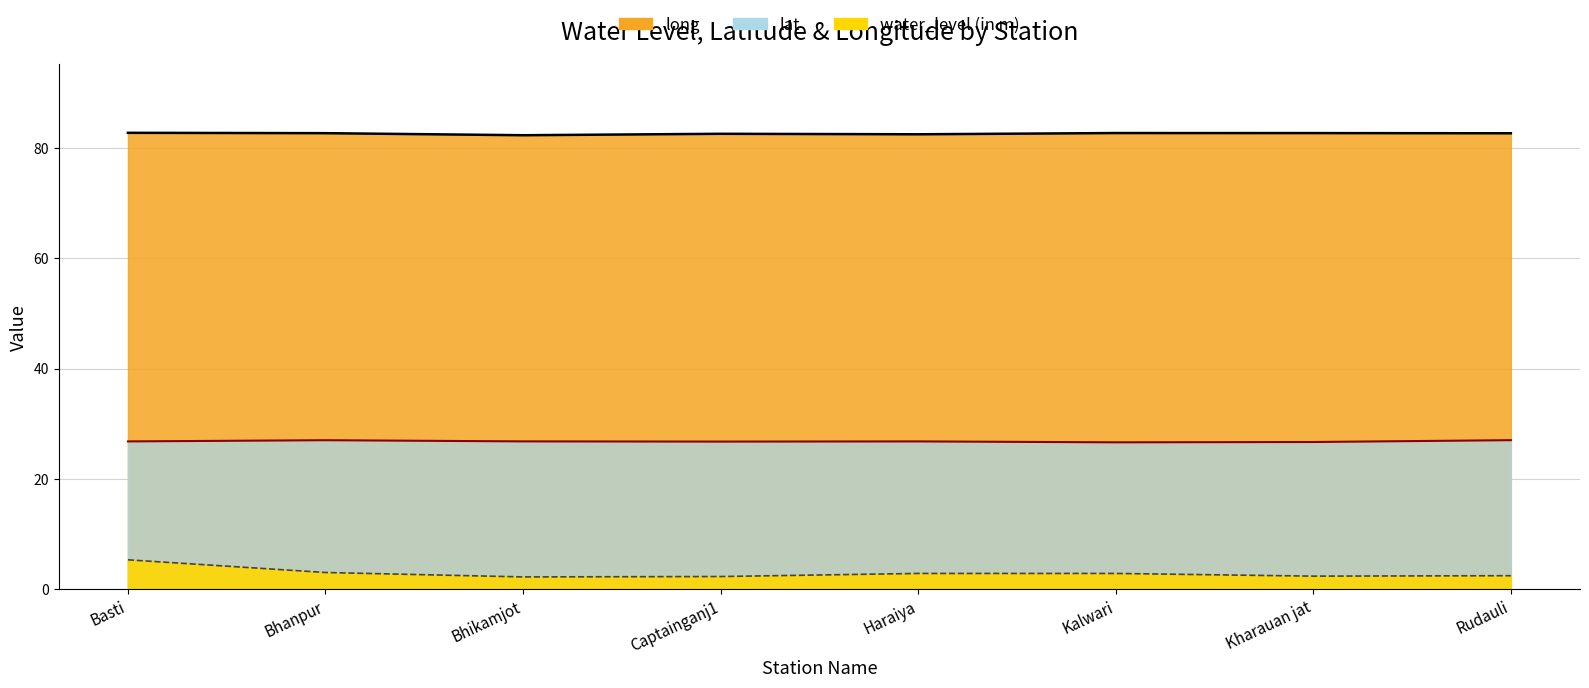

True or false: long and water_level (in m) intersect in this chart.

False